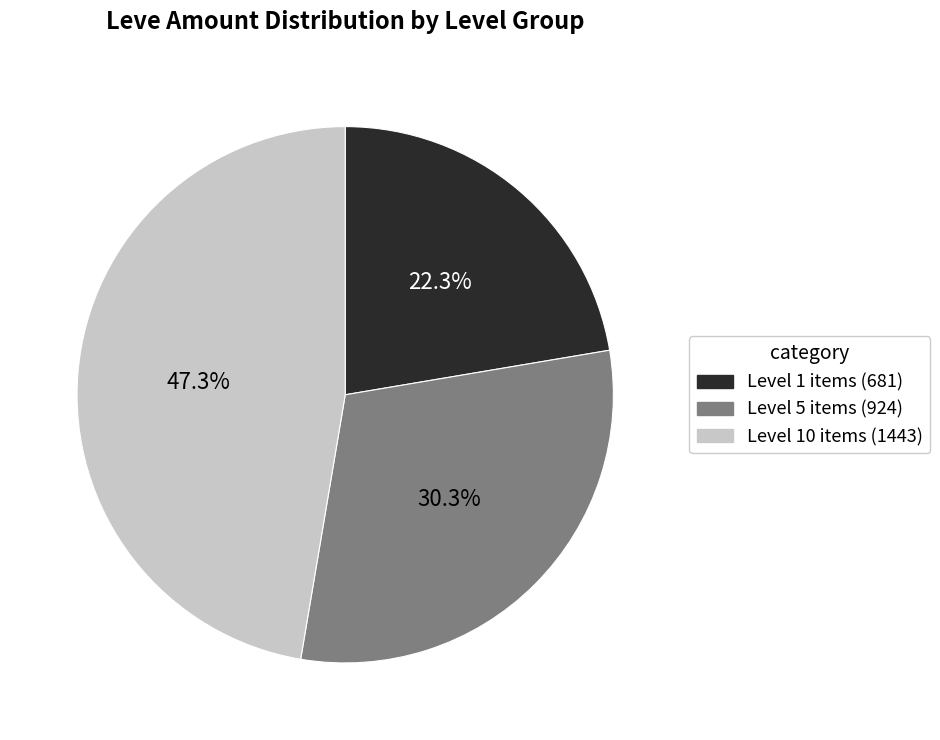

Approximately how many times larger is the value at Level 10 items (1443) compared to Level 1 items (681)?

2.1